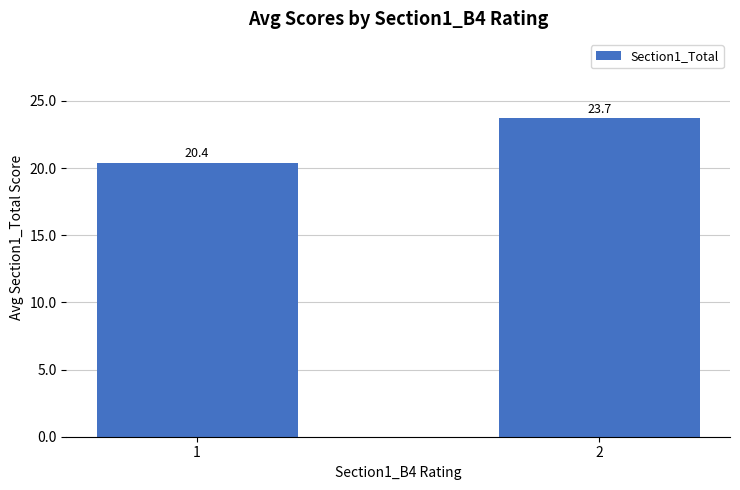

What is the value of the 2nd bar from the left?

23.7